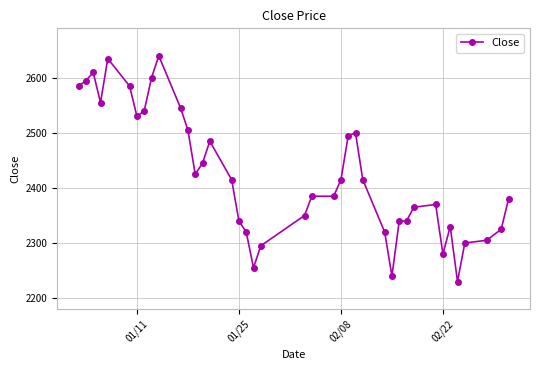

True or false: there are more than 1 points higher than both neighbors.

True